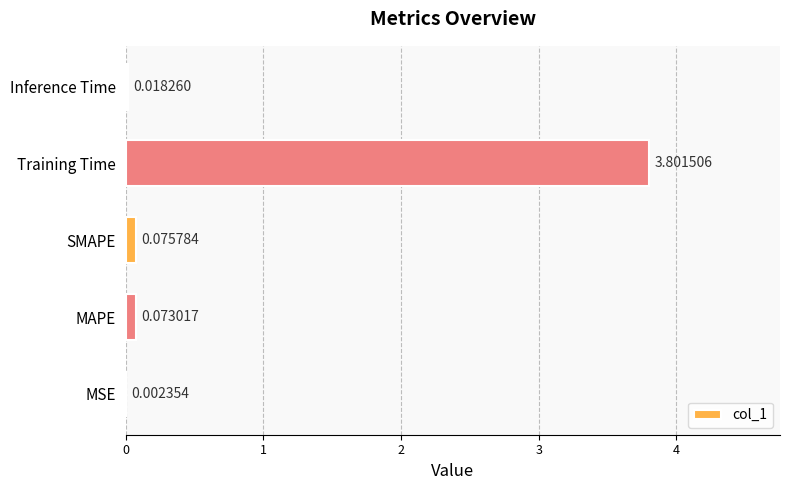

What is the sum of the values at Inference Time and Training Time?

3.8